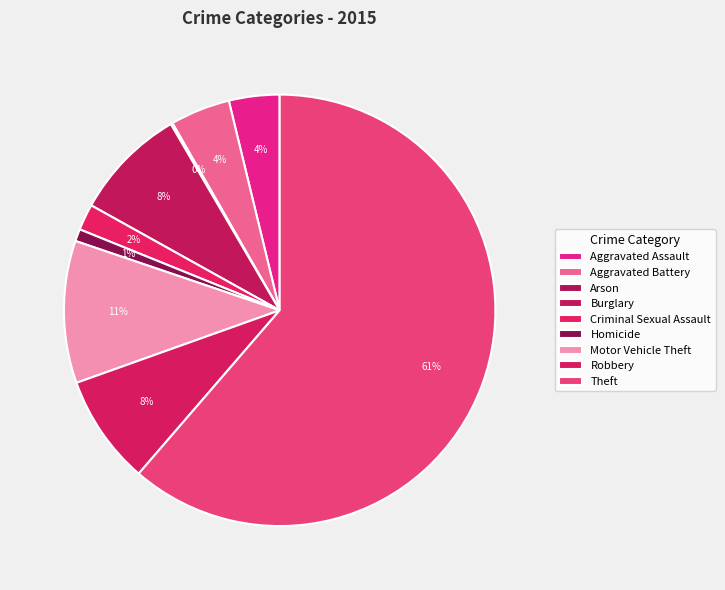

To the nearest percent, what portion does Robbery represent?

8%